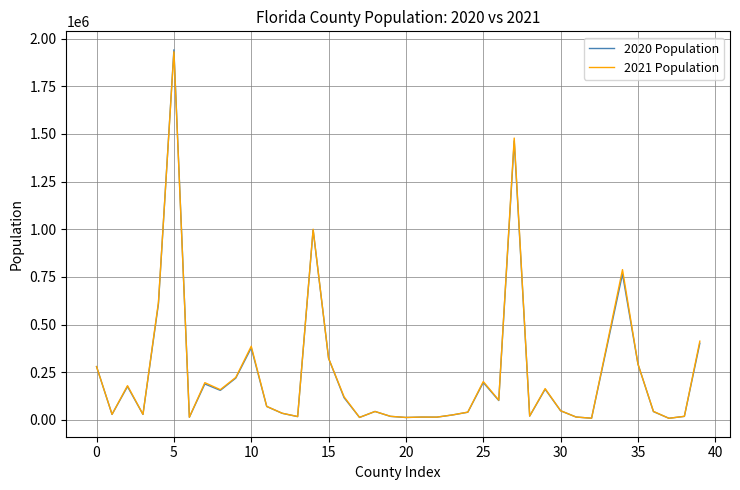

Which series has the largest total across all categories?

2021 Population